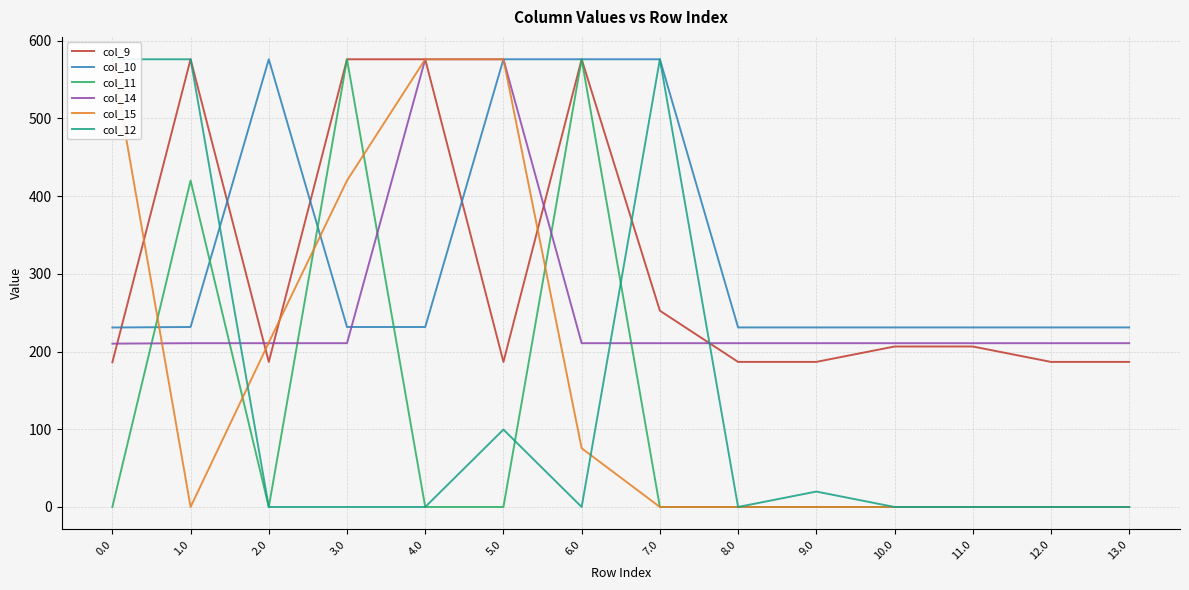

What is the total value across all series at 4.0?

1959.6